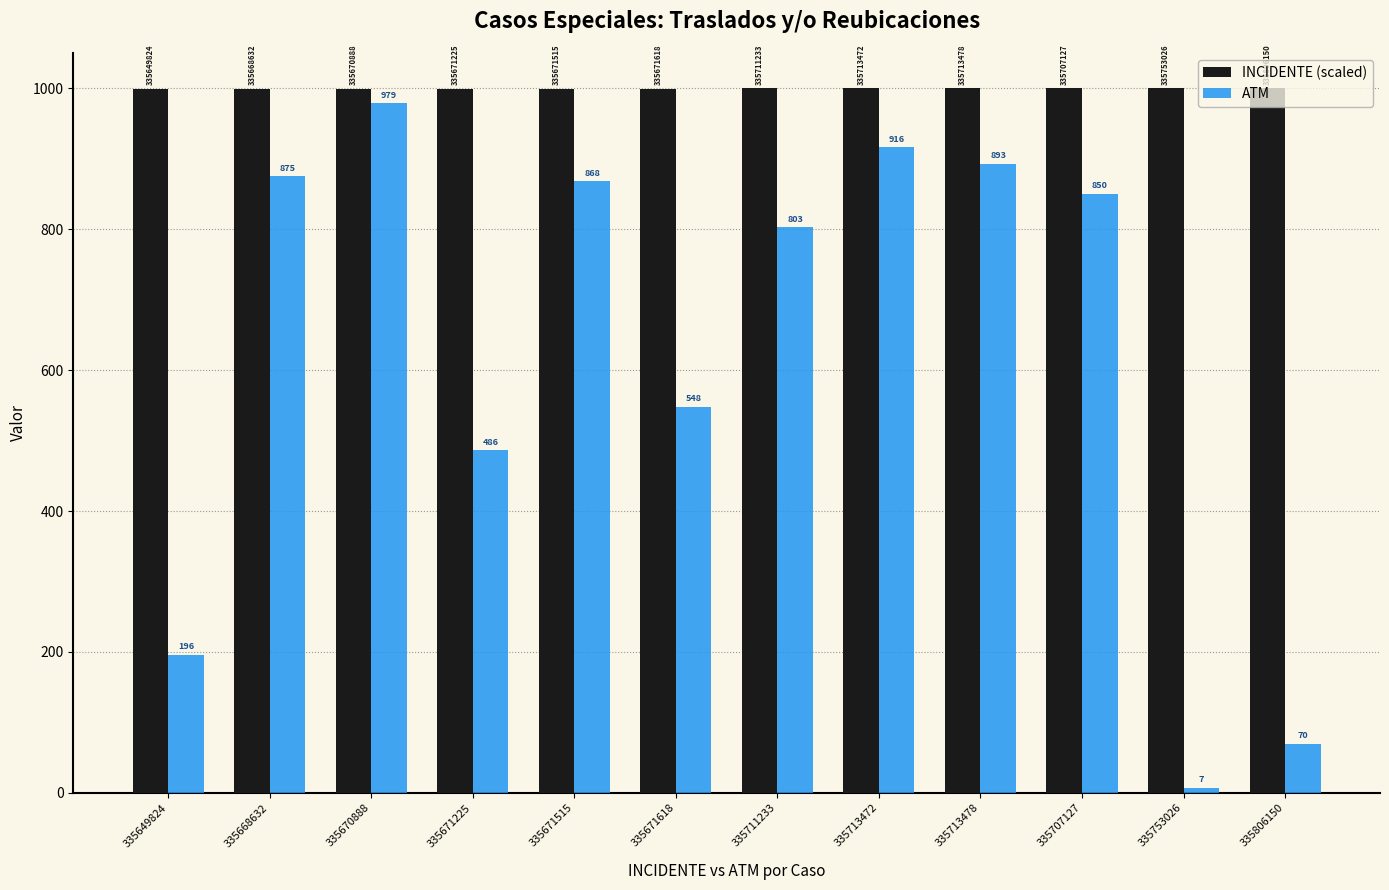

At which category does the chart reach its peak across all series?

335806150